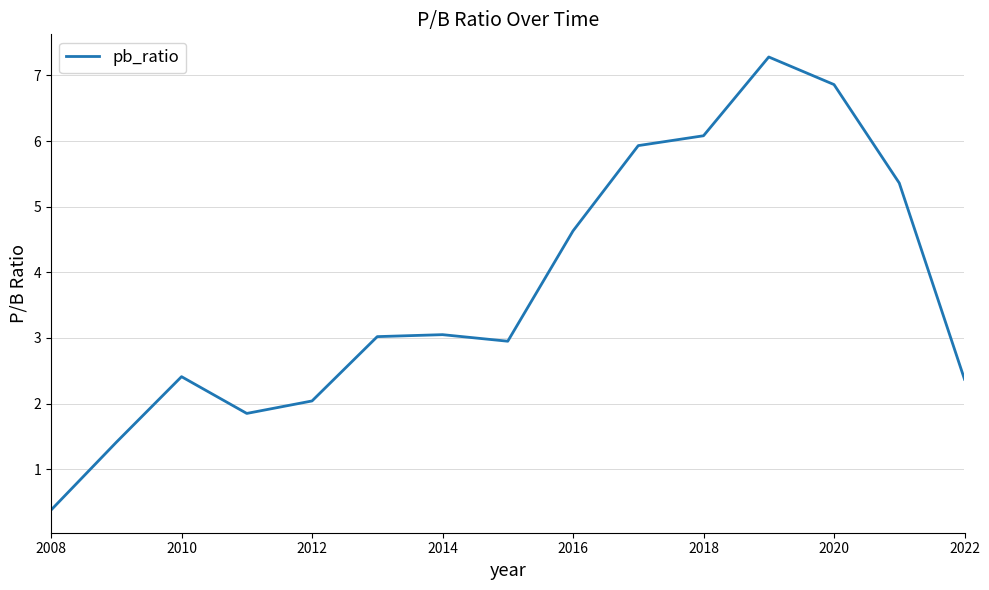

What is the smallest value displayed?

0.4